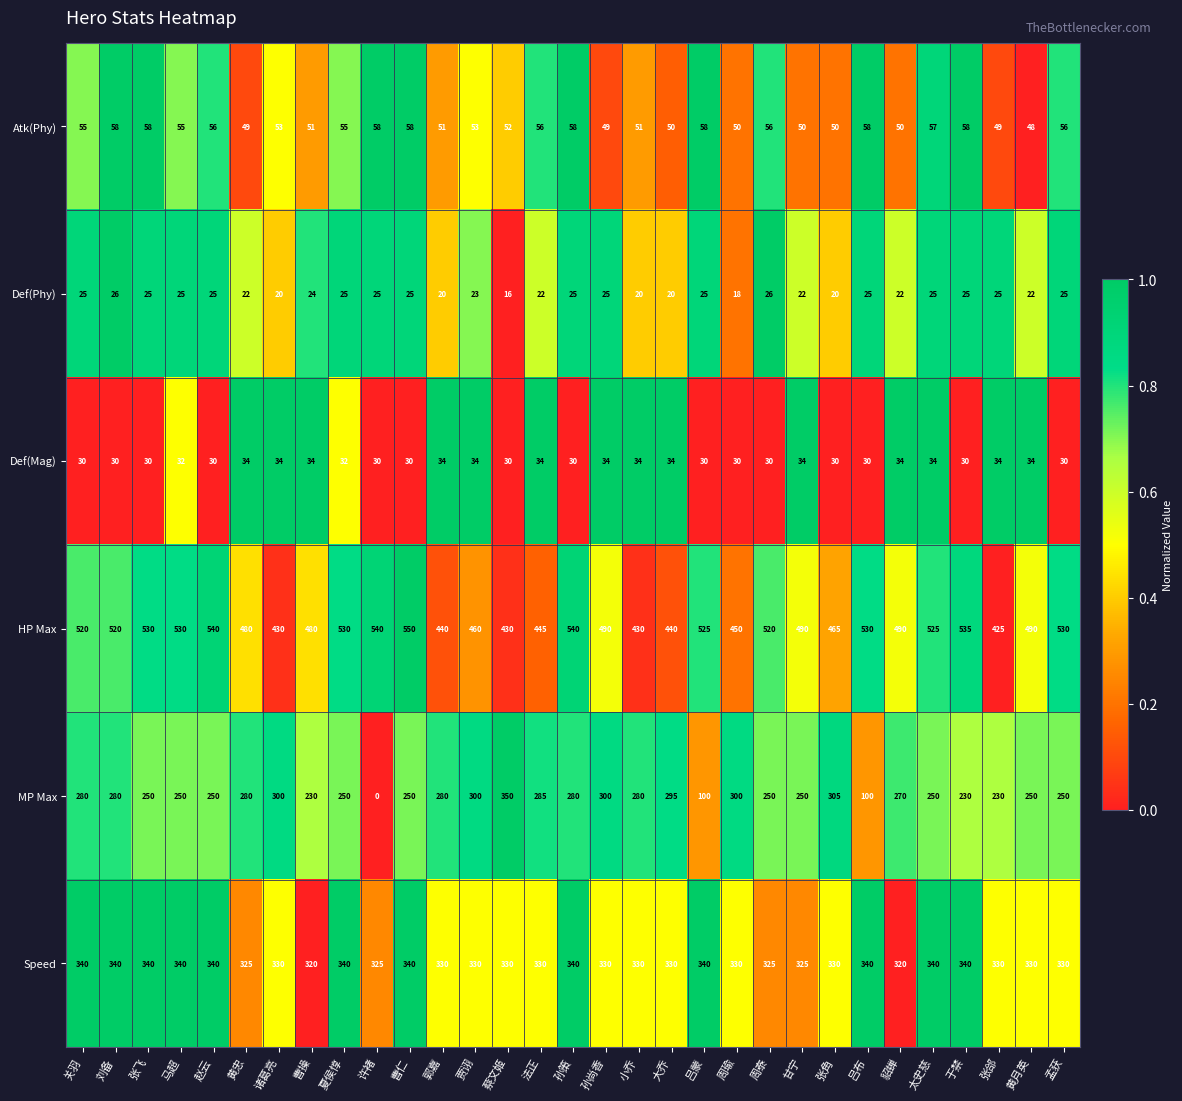

Between 夏侯惇 and 周泰, which series saw the biggest shift?

Speed